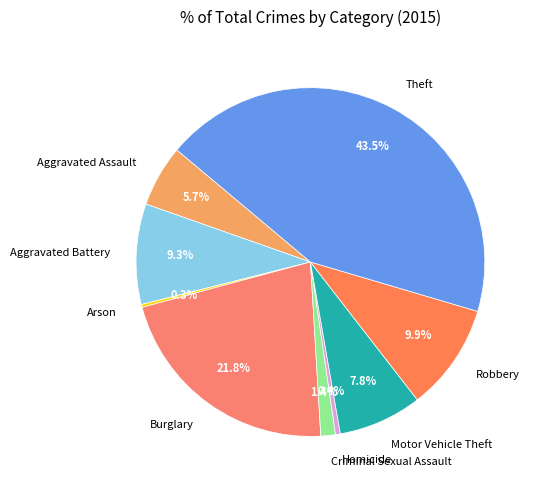

To the nearest percent, what percentage of the pie is Burglary?

22%